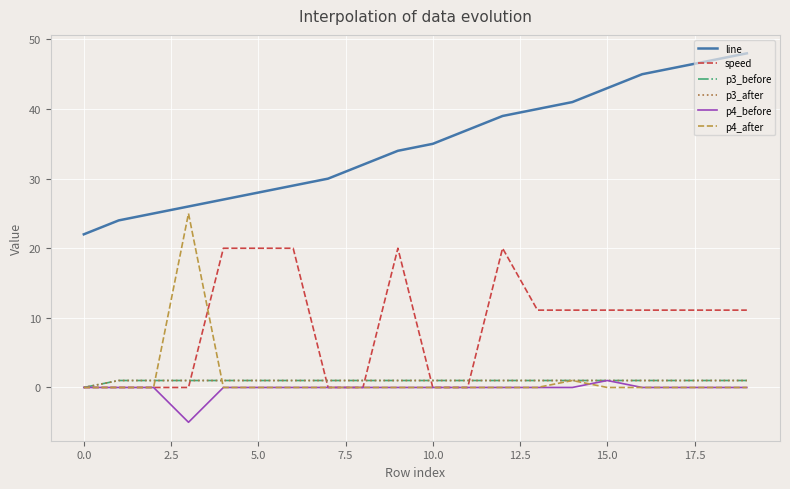

True or false: p3_before and p3_after cross at least once.

False